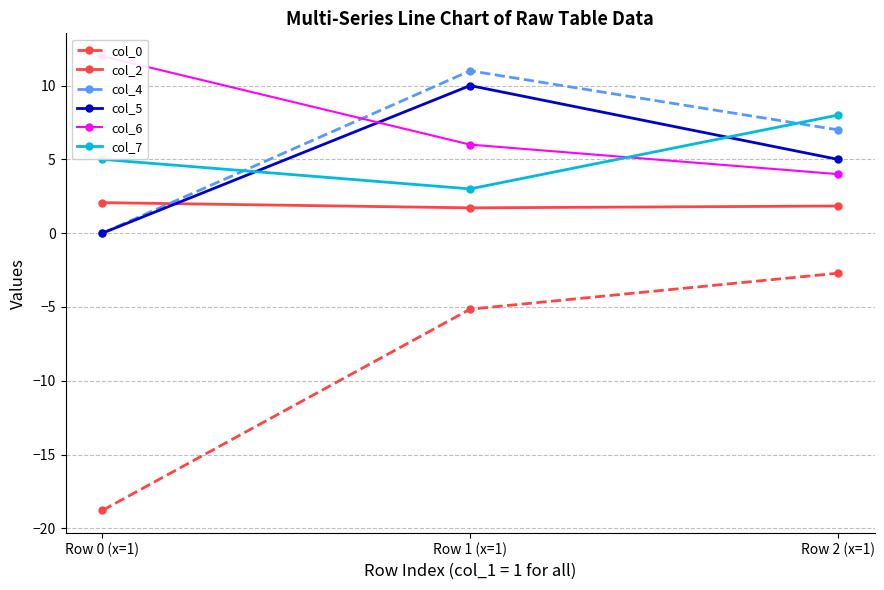

What is the approximate value of col_6 at Row 2 (x=1)?

4.0